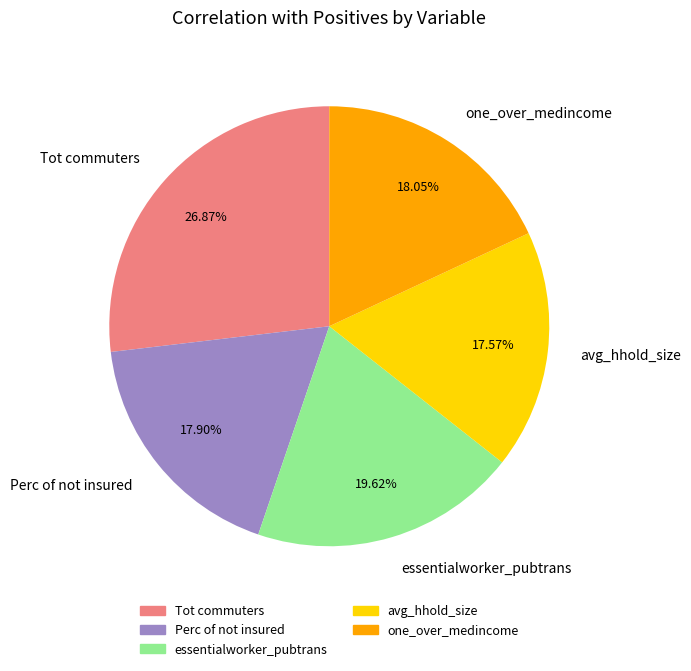

Is there a majority slice in this chart?

No